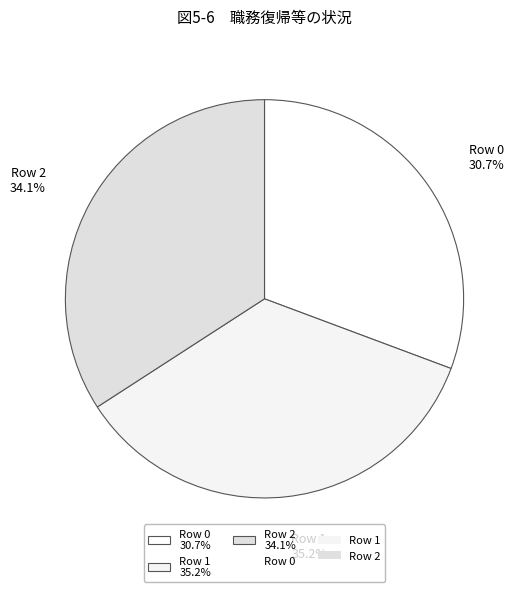

What percentage is the Row 2 slice, to the nearest percent?

34%